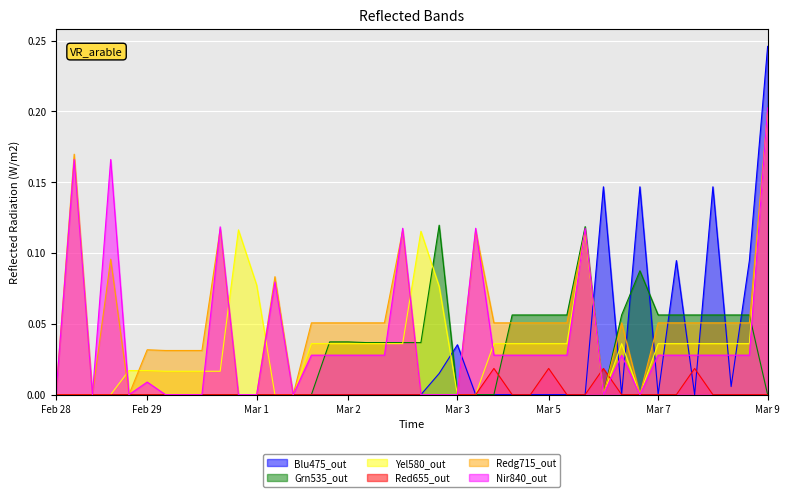

Which label corresponds to the largest value in the chart?

Mar 9